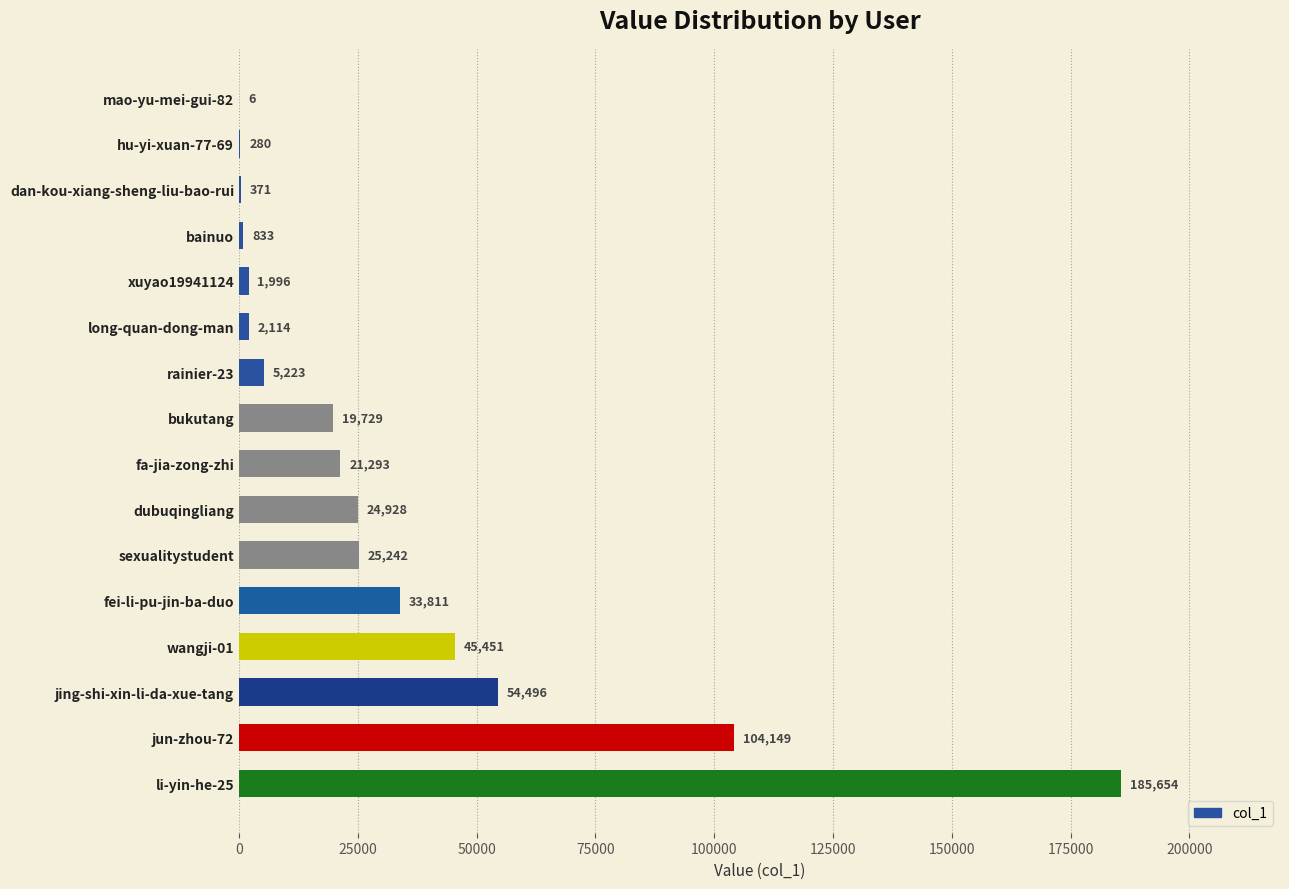

What is the change in value from li-yin-he-25 to hu-yi-xuan-77-69?

-185374